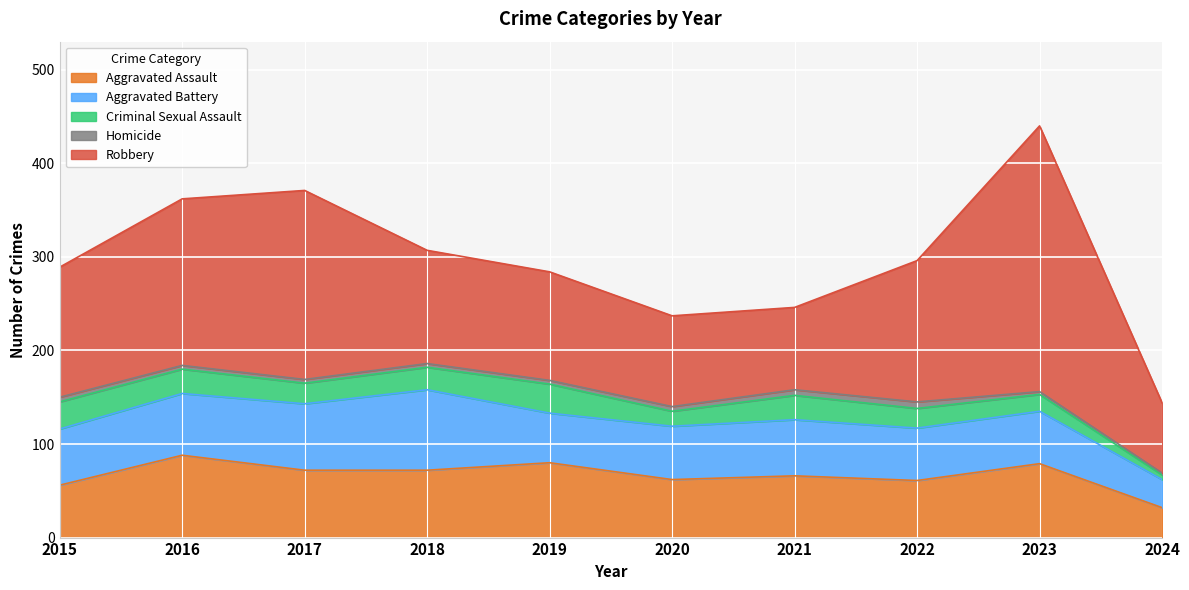

Which series has the largest total across all categories?

Robbery